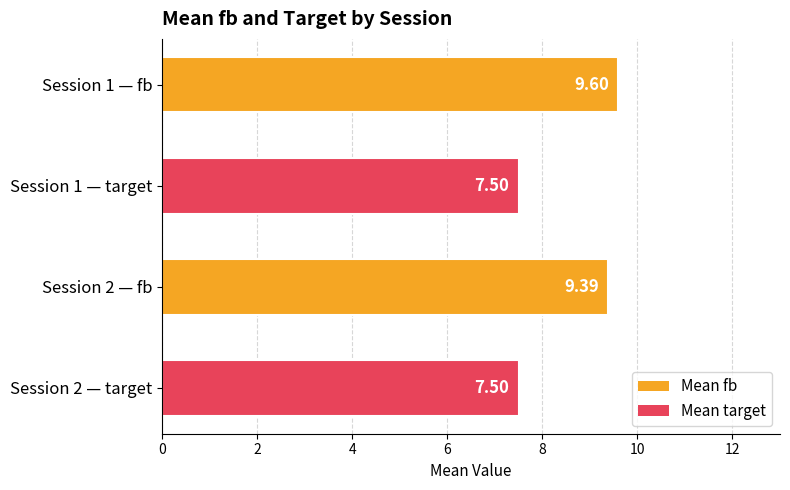

What is the change in value from Session 1 — target to Session 1 — fb?

+2.1